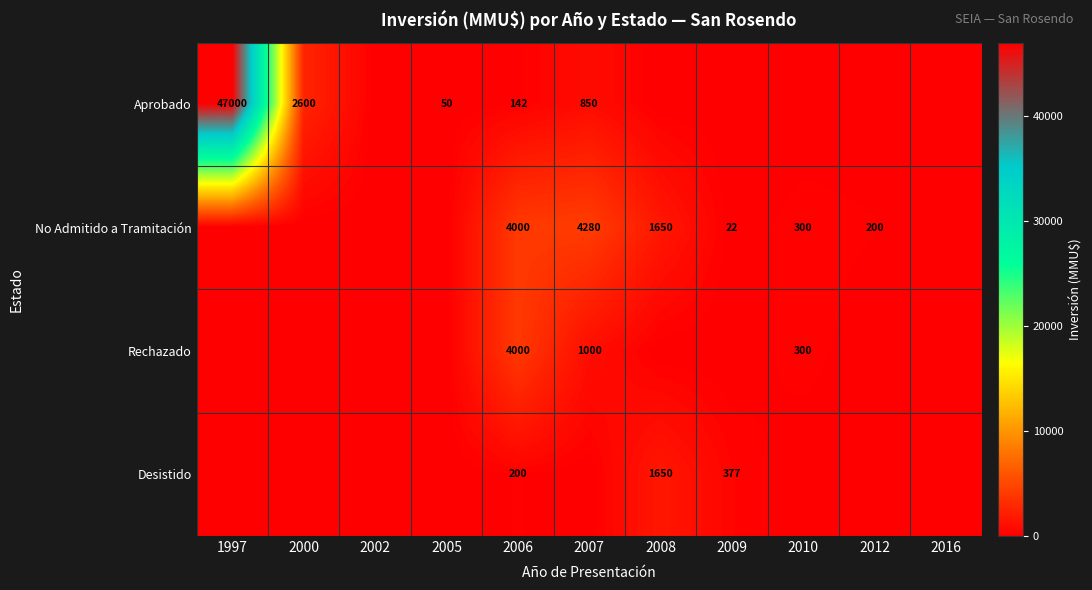

The No Admitido a Tramitación series shows 6006 at 2006. True or false?

False